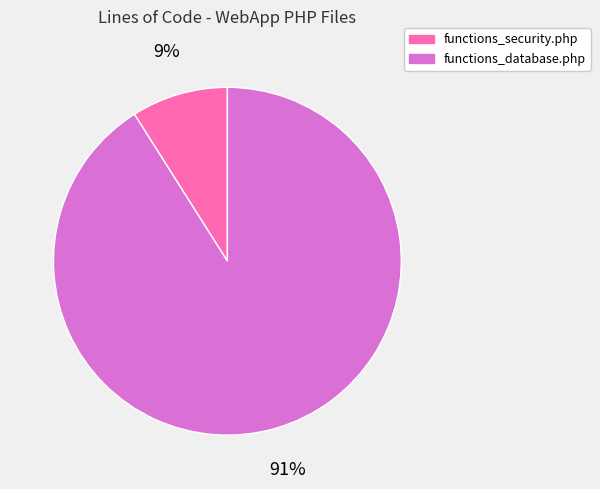

To the nearest percent, what is the average slice percentage?

50%